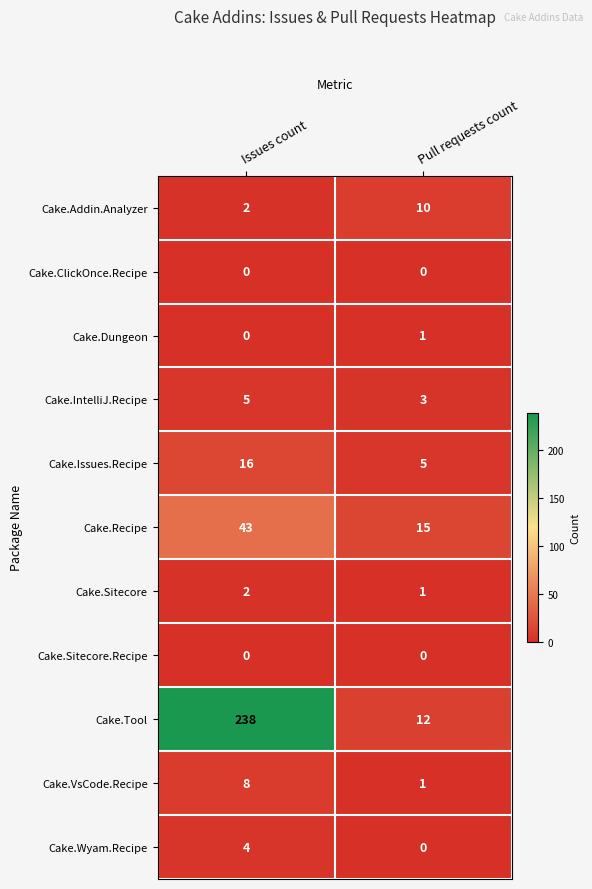

At which category is the sum across all series the highest?

Issues count